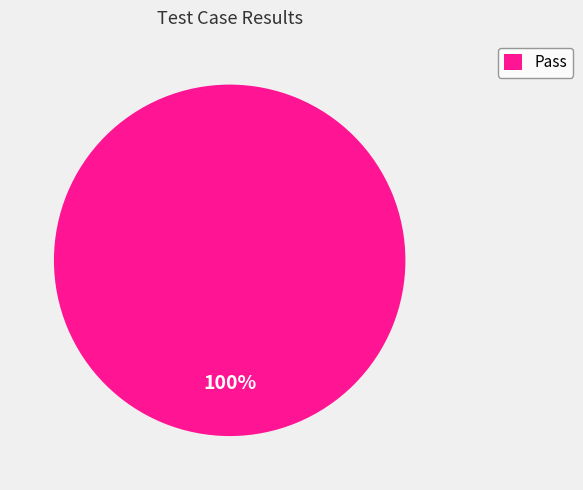

Which category accounts for the majority?

Pass